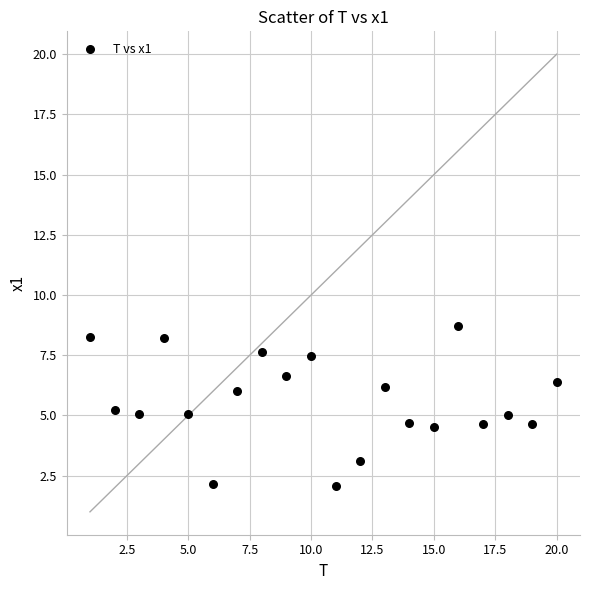

What is the range of X values (max minus min)?

19.0